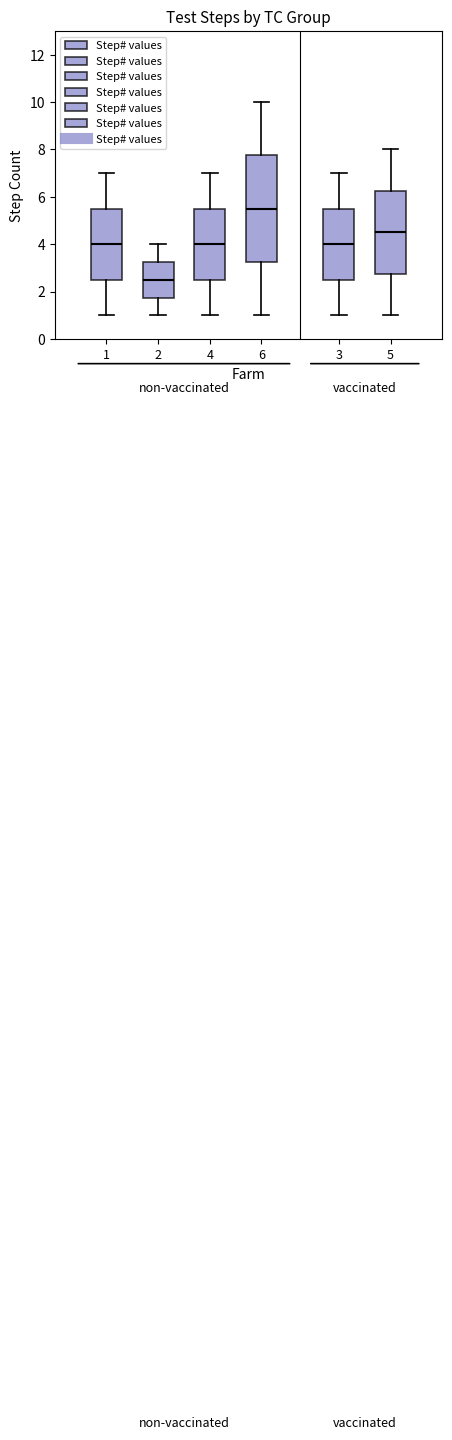

Reading left to right, transcribe this box plot: for each box, give where its median line is, the range the box spans, and where its two whiskers end, as read against the y-axis. The values are not printed on the chart, so give them approximately, as read against the axis.

1: median 4.0, box 2.6 to 5.6, whiskers 1.0 to 7.0
2: median 2.6, box 1.8 to 3.2, whiskers 1.0 to 4.0
4: median 4.0, box 2.6 to 5.6, whiskers 1.0 to 7.0
6: median 5.6, box 3.2 to 7.8, whiskers 1.0 to 10.0
3: median 4.0, box 2.6 to 5.6, whiskers 1.0 to 7.0
5: median 4.6, box 2.8 to 6.2, whiskers 1.0 to 8.0